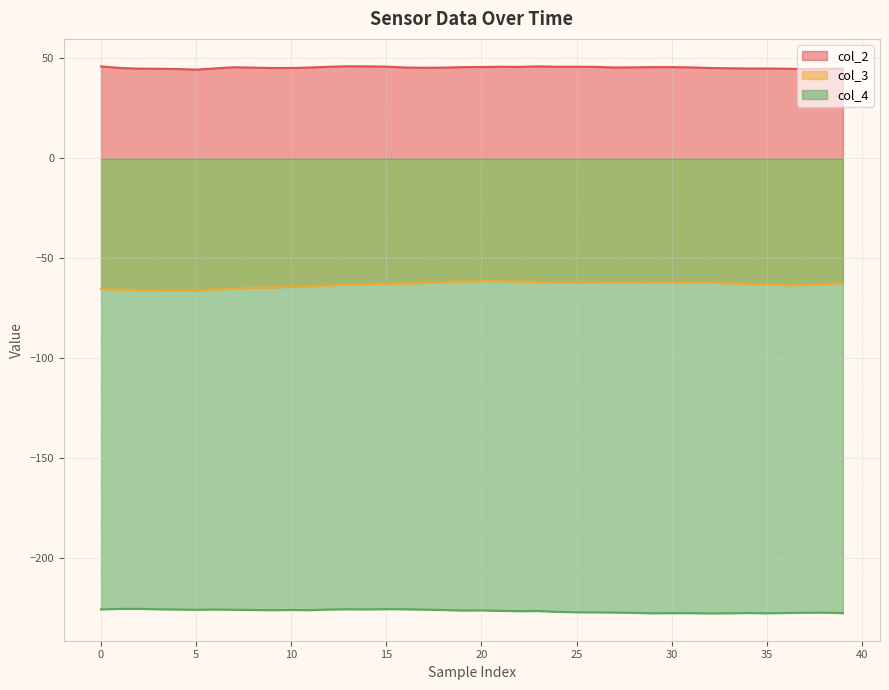

What is the difference between the maximum and minimum values in the col_3 series?

4.8